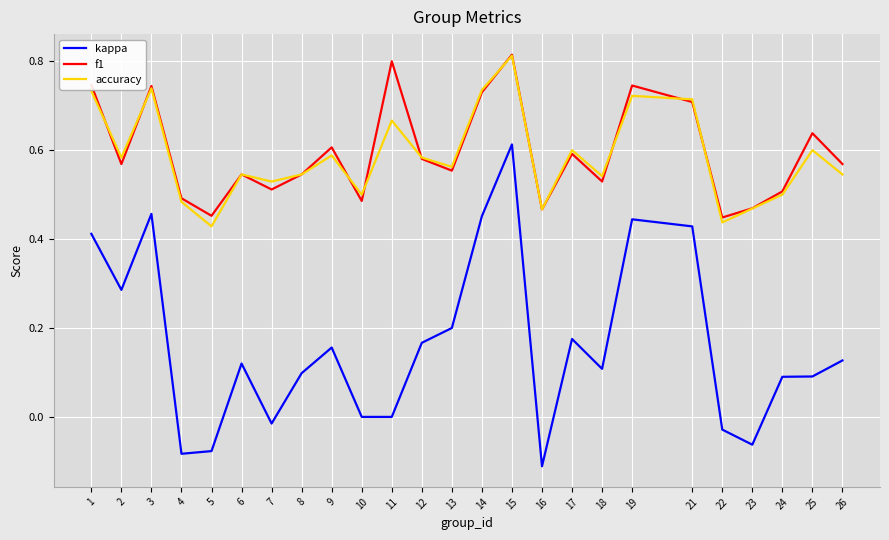

Which series changed the most between 13 and 16?

kappa